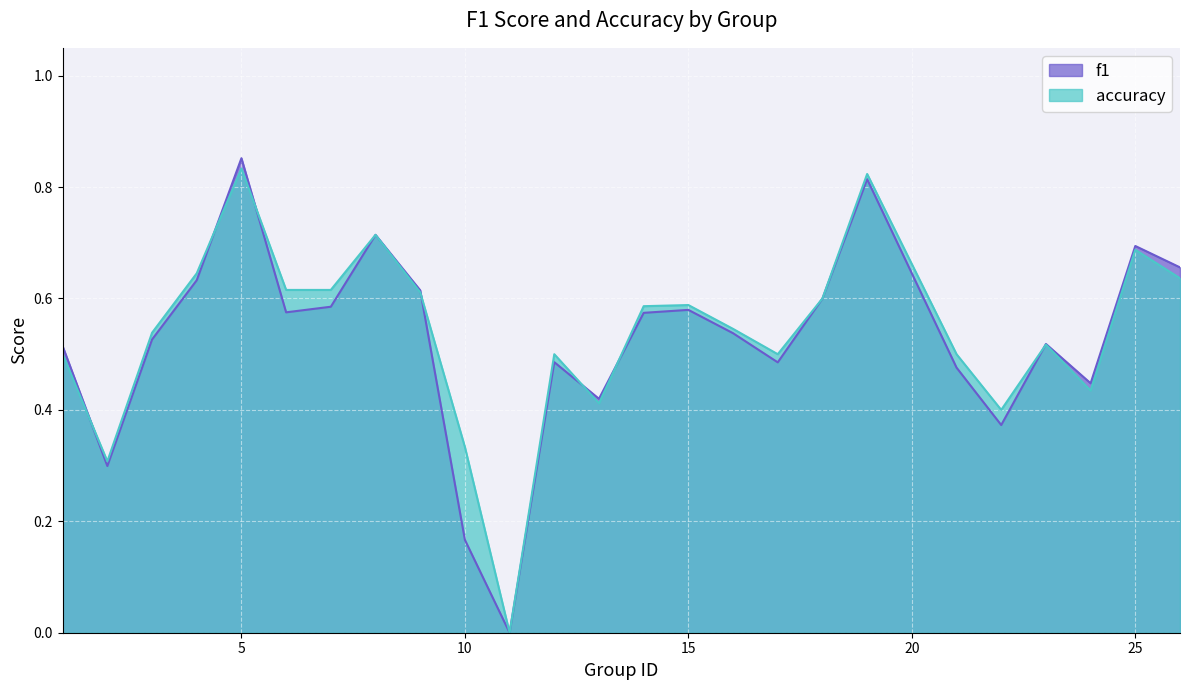

How many lines are shown in the chart?

2